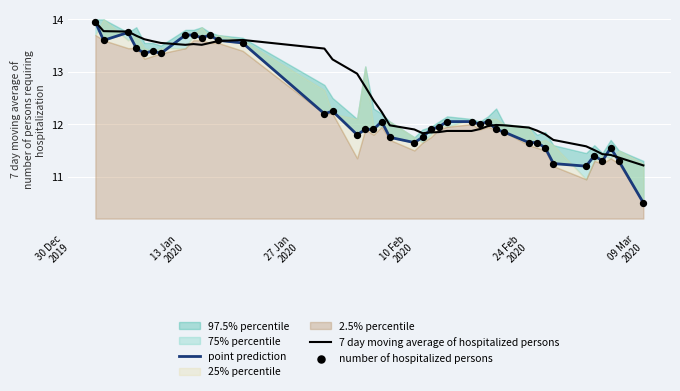

What is the minimum value for 7 day moving average of hospitalized persons?

11.2